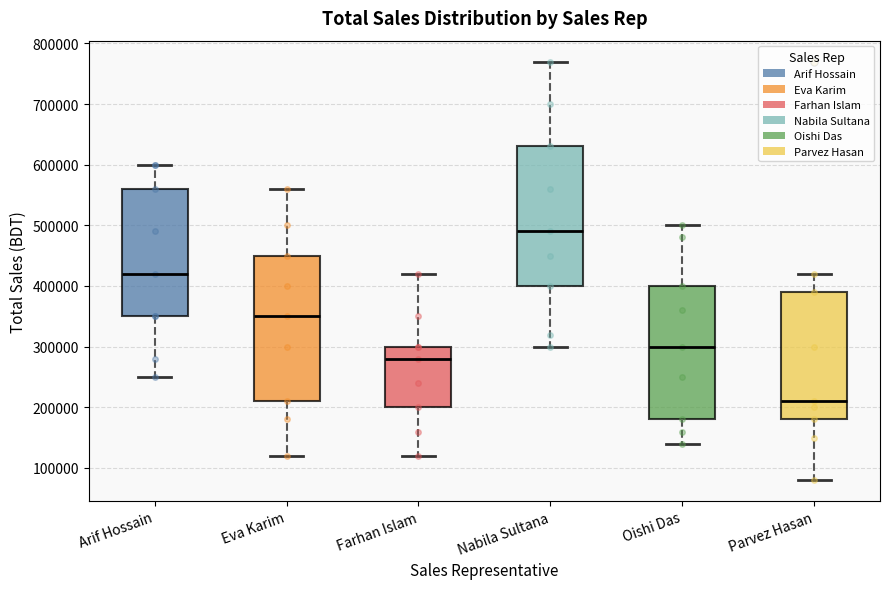

Which box is the tallest, from its lower edge to its upper edge?

Eva Karim